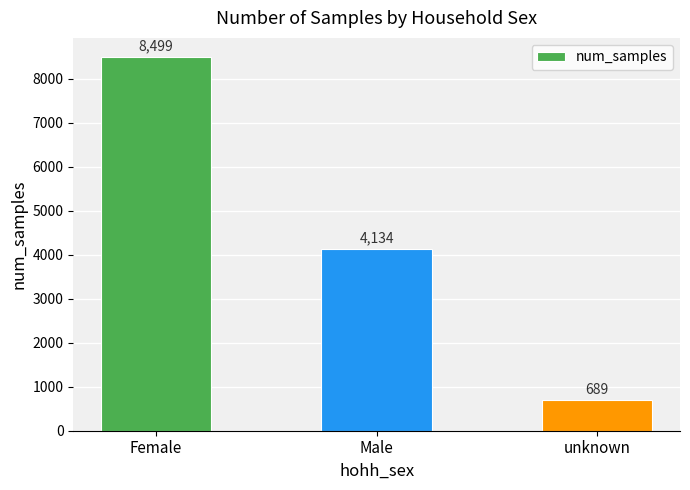

Count the number of categories in the chart.

3